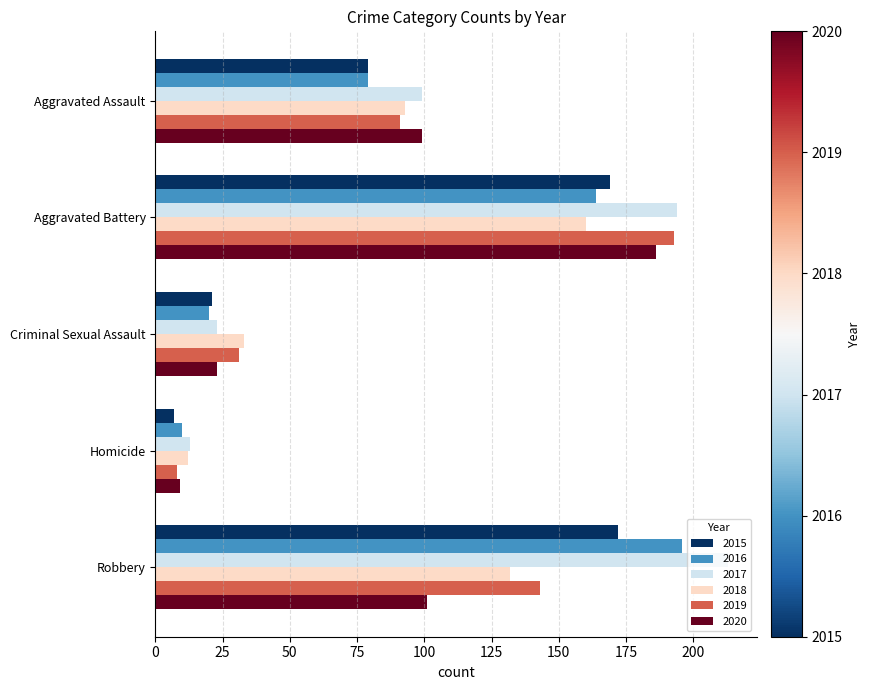

What is the sum of all 2018 values?

430